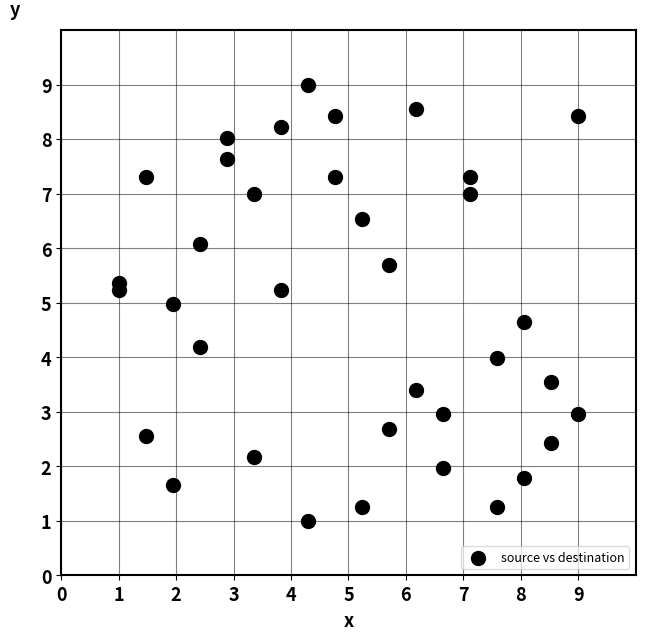

What is the range of X values (max minus min)?

8.0